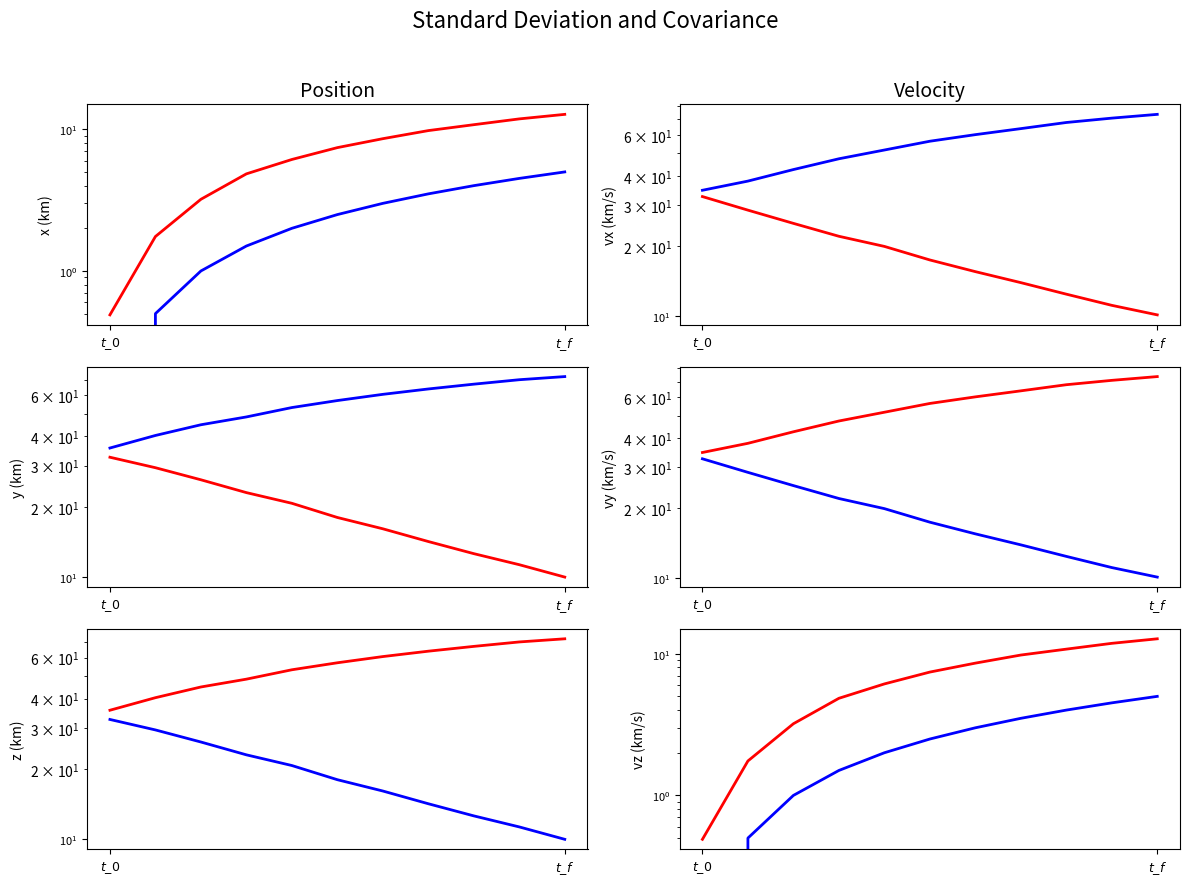

True or false: H has more than 2 interior local peaks.

False